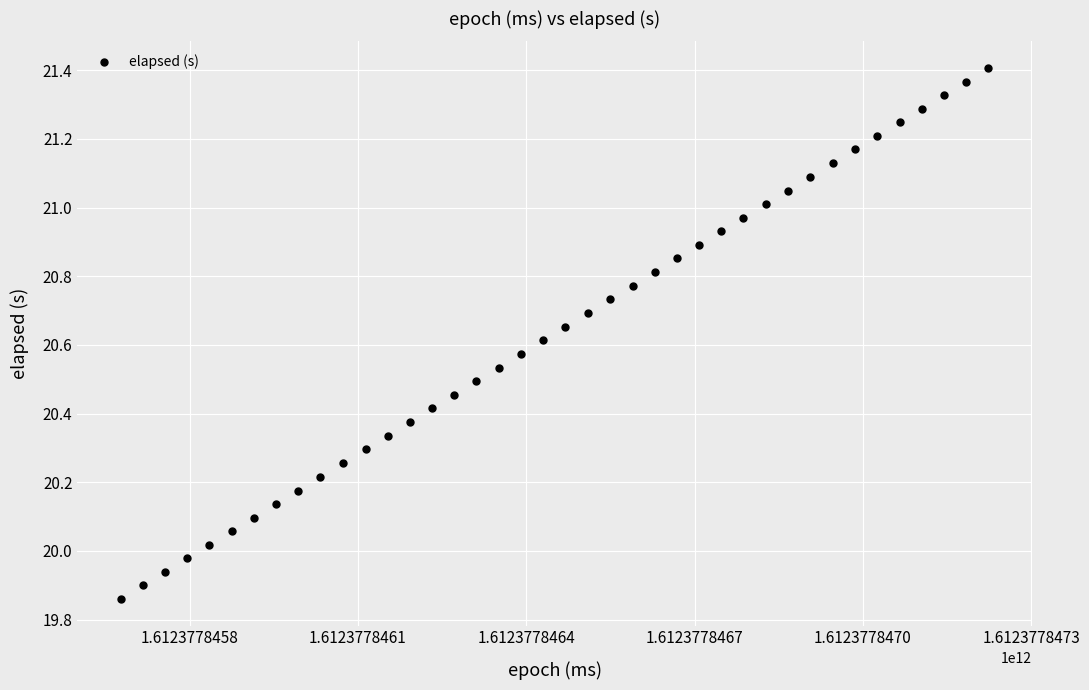

What is the range of X values (max minus min)?

1547.0